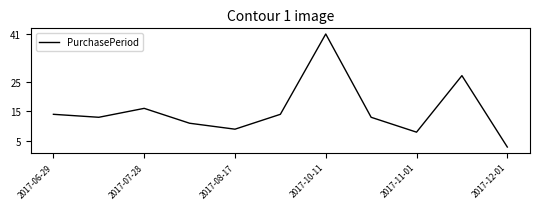

What is the difference between the maximum and minimum values?

38